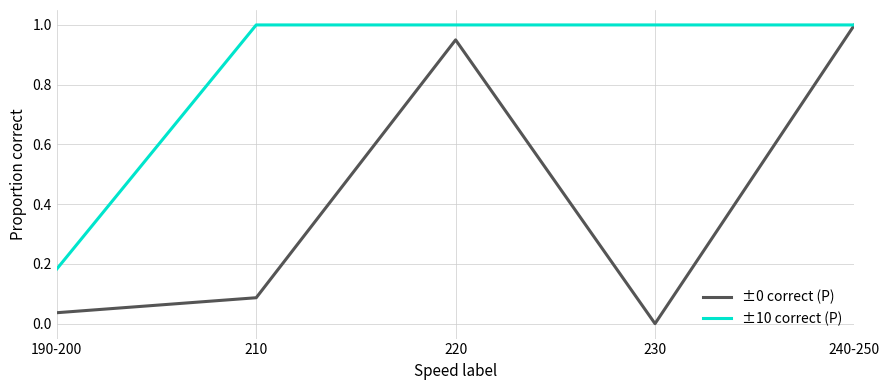

How many positive values does the ±0 correct (P) series have?

4